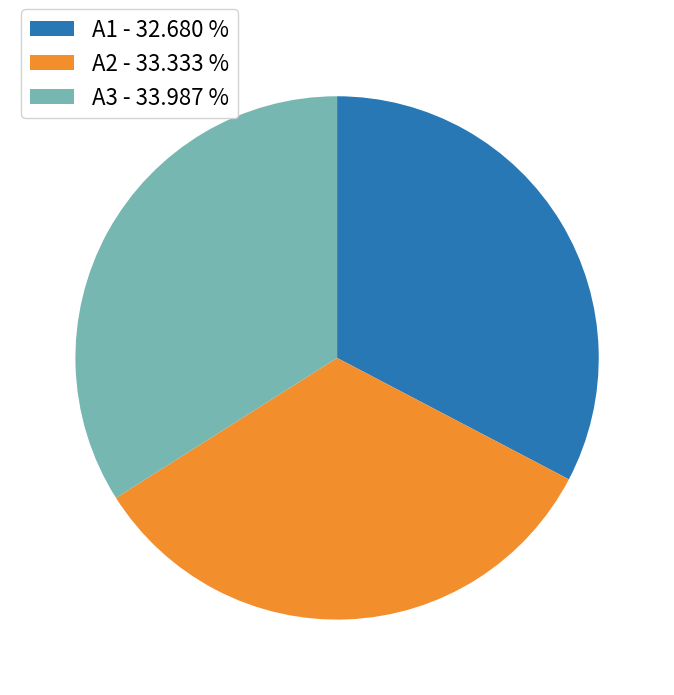

Is the sum of A3 - 33.987 % and A2 - 33.333 % greater than half?

Yes